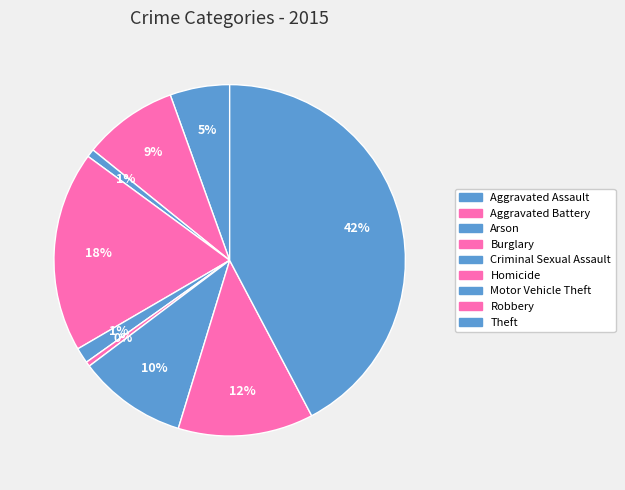

Rank the categories by value from highest to lowest.

Theft, Burglary, Robbery, Motor Vehicle Theft, Aggravated Battery, Aggravated Assault, Criminal Sexual Assault, Arson, Homicide